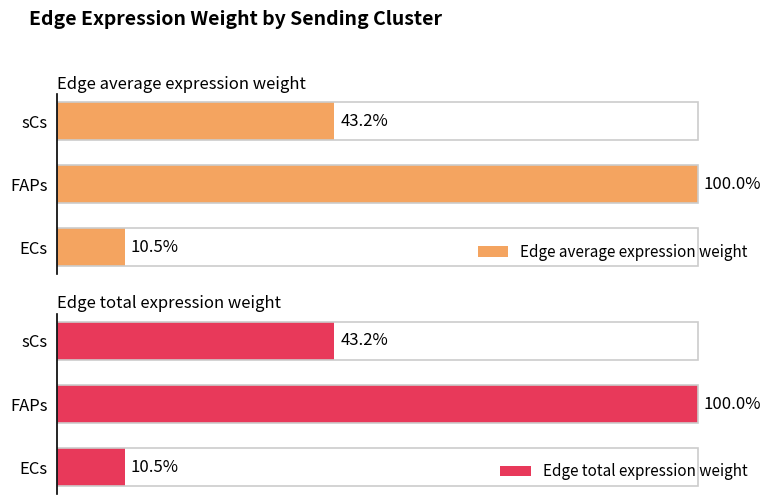

What is the total value across all series at sCs?

86.4